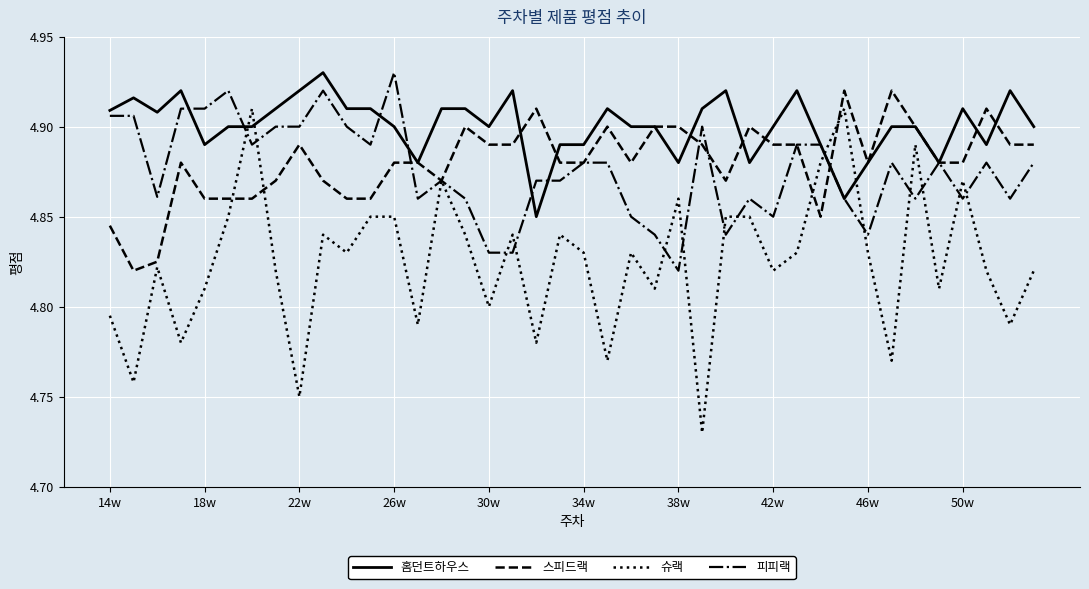

Which series has the largest range (max minus min)?

슈랙